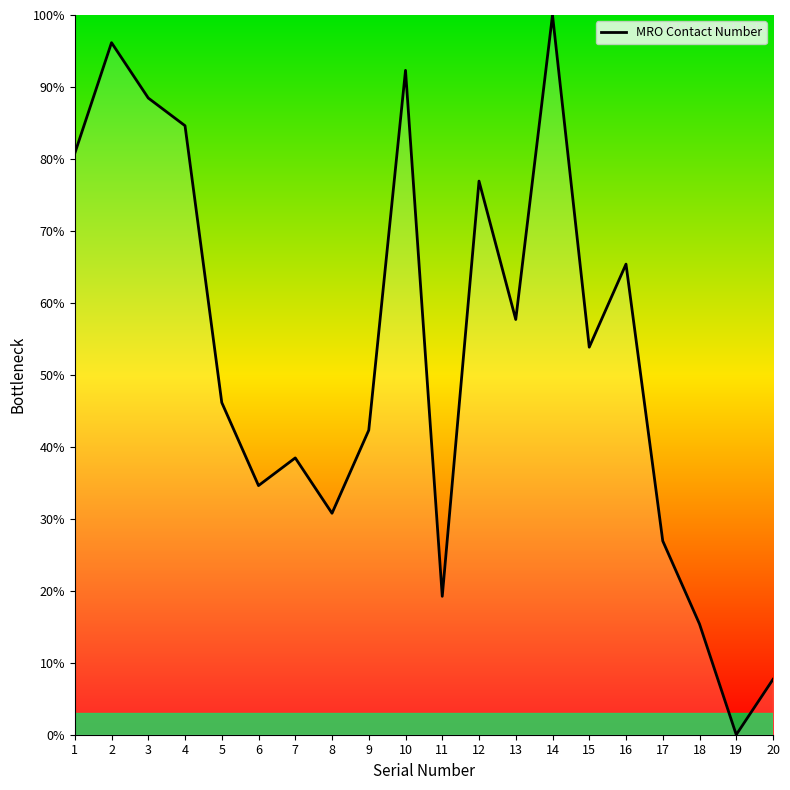

What is the difference between the maximum and minimum values?

100.0